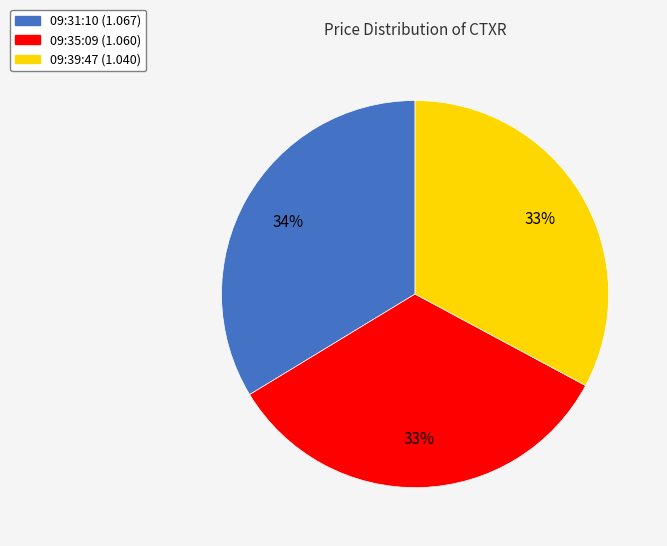

Is it true that 09:31:10 is 24% of the pie?

False